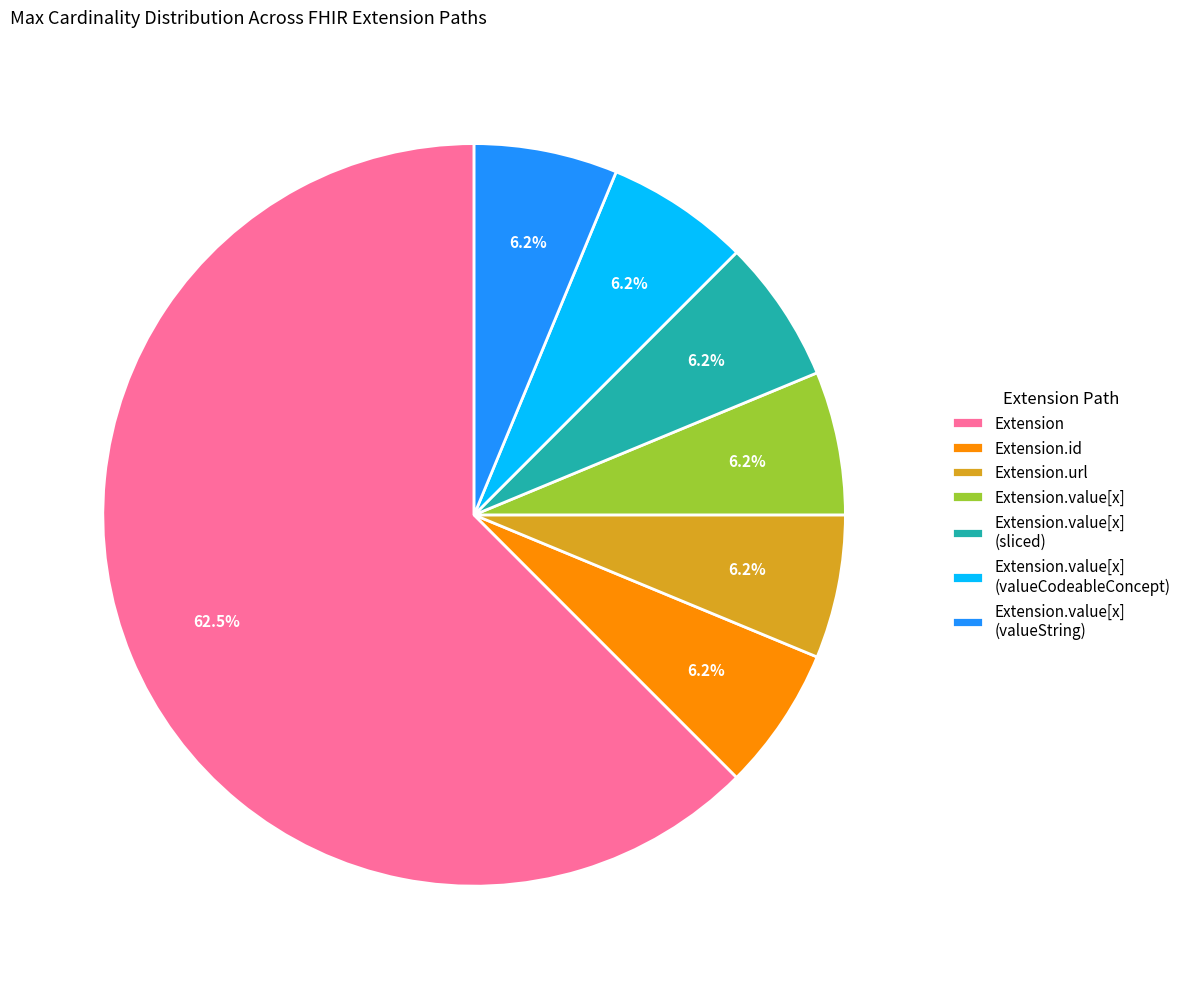

Which slice is the largest?

Extension